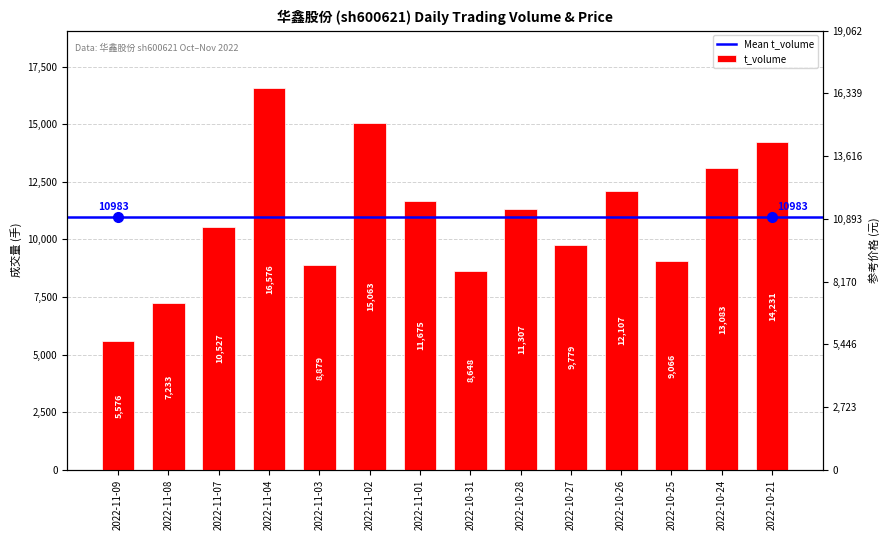

Where does the data first go above 11307?

2022-11-04